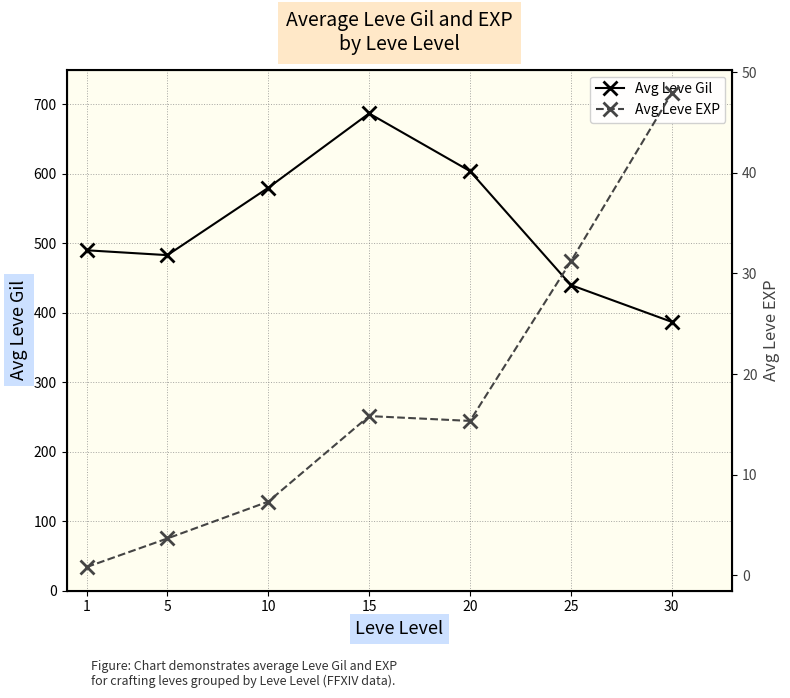

What is the difference between the maximum and second lowest values in the Avg Leve Gil series?

247